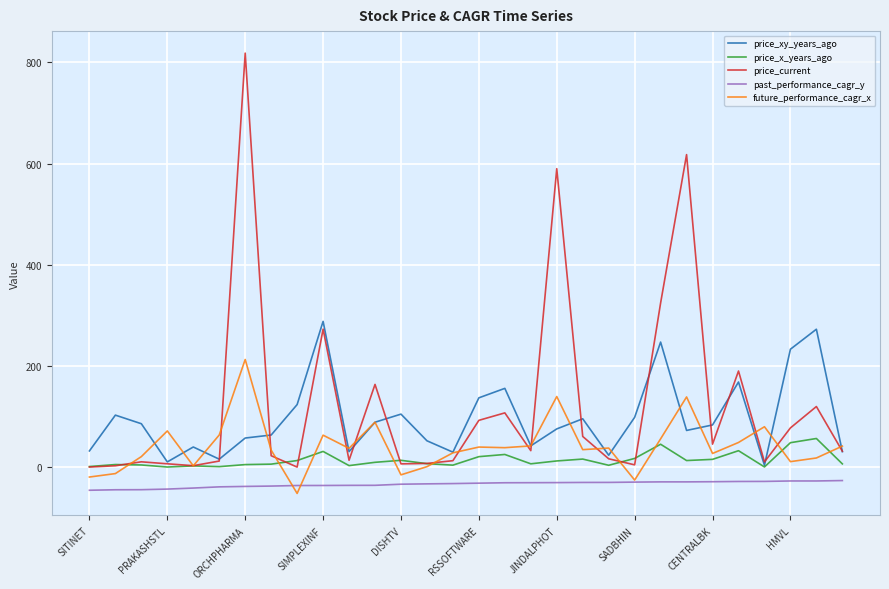

What is the smallest value displayed?

-51.5